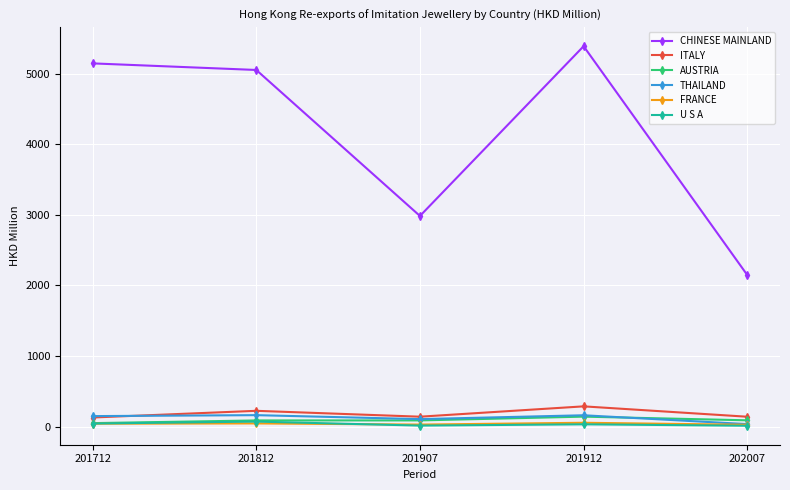

The CHINESE MAINLAND series shows 5270.4 at 201907. True or false?

False